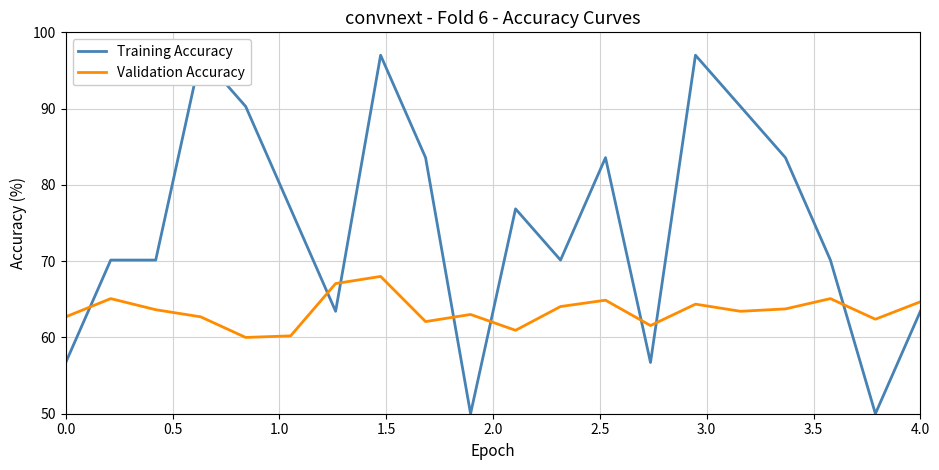

Is it true that Validation Accuracy equals 40.7 at 0.0?

False